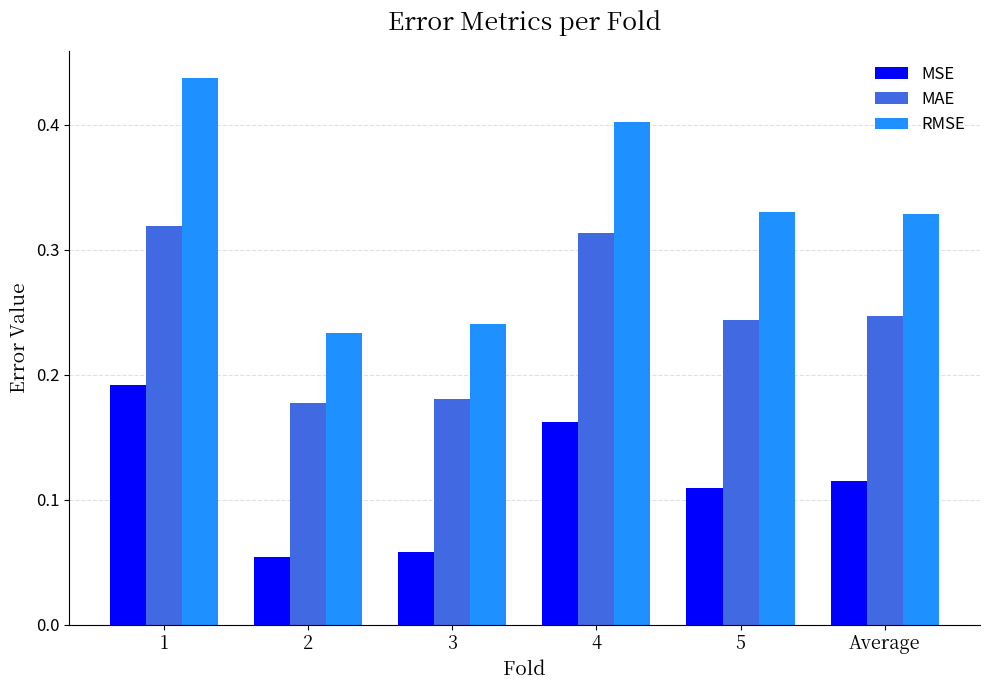

Which label corresponds to the smallest value in the chart?

2